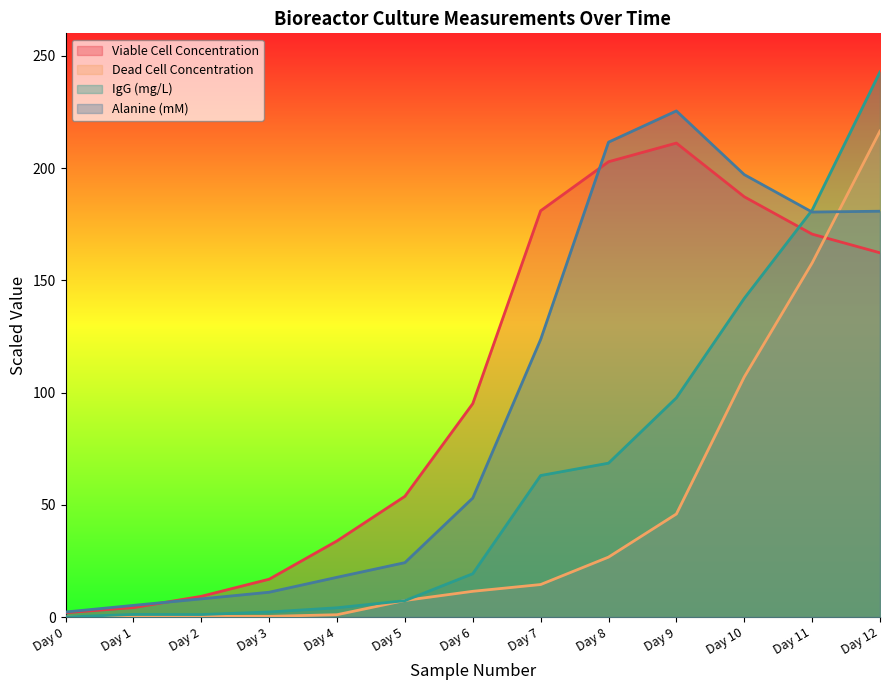

How many lines are shown in the chart?

4